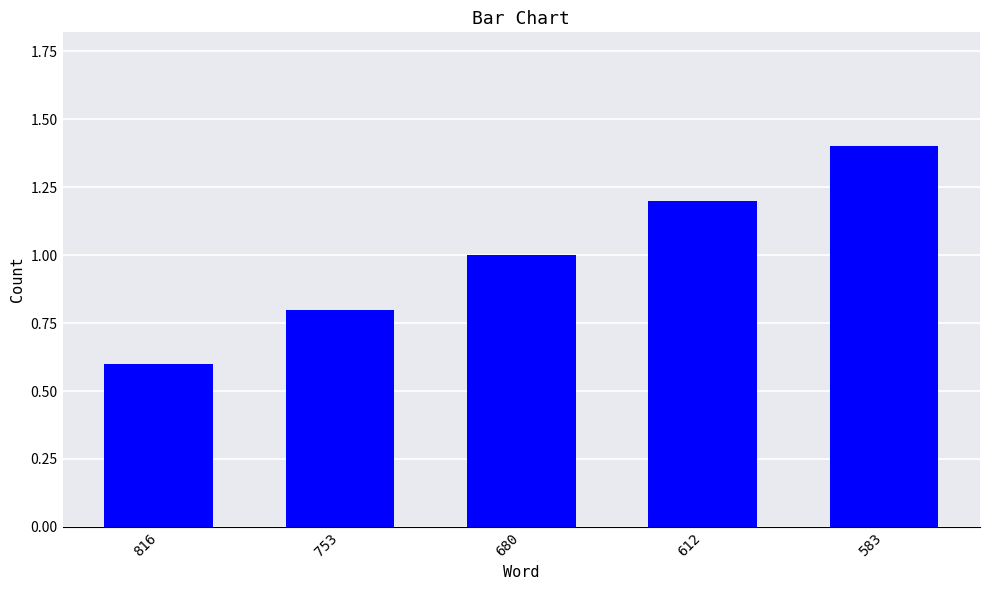

Where is the data nearest to the value 1?

680